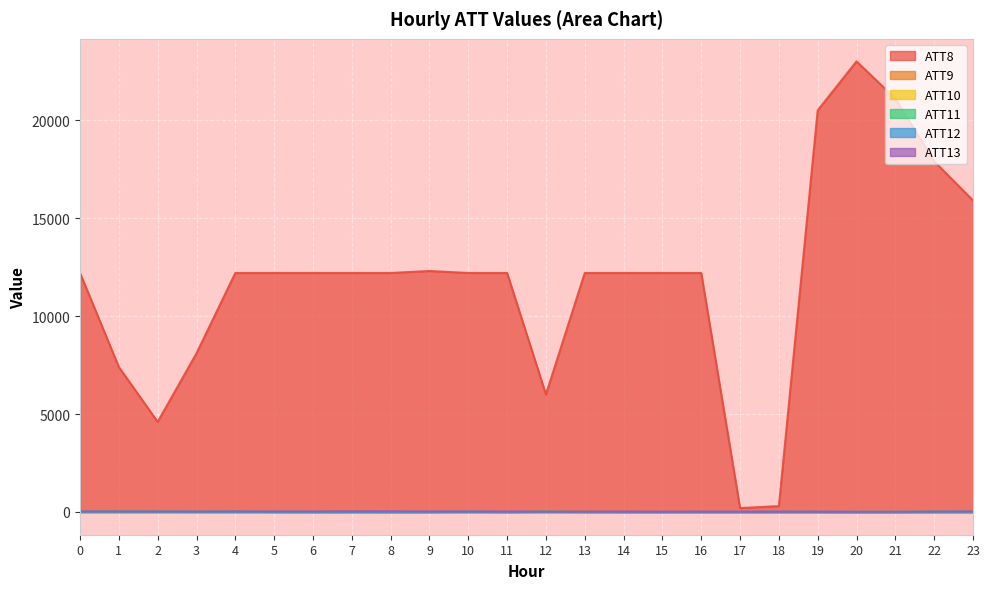

The ATT12 series shows 14.0 at 1. True or false?

True